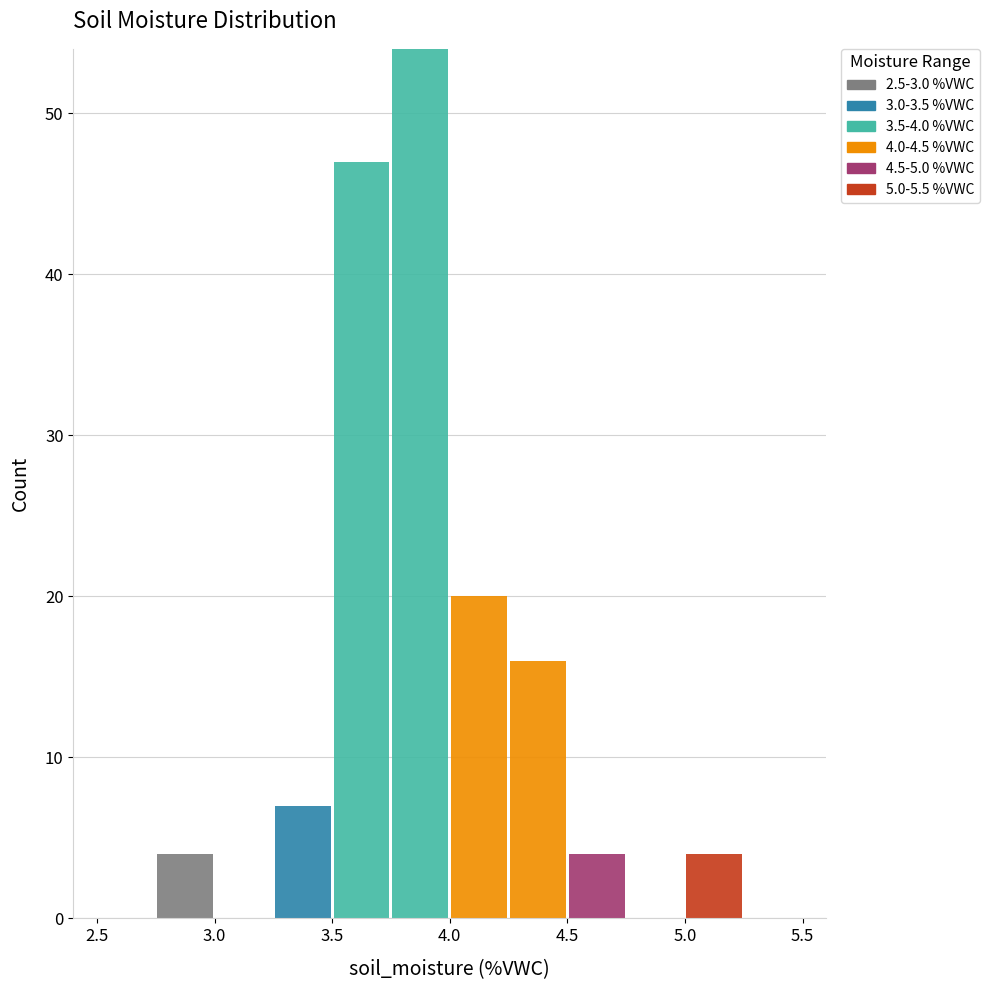

Which range on the x-axis has the tallest stacked bar (by total height)?

3.75 to 4.00